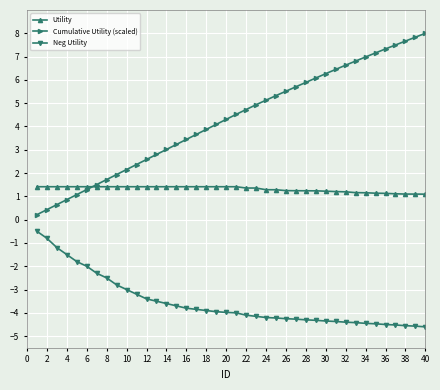

True or false: Utility and Neg Utility intersect in this chart.

False